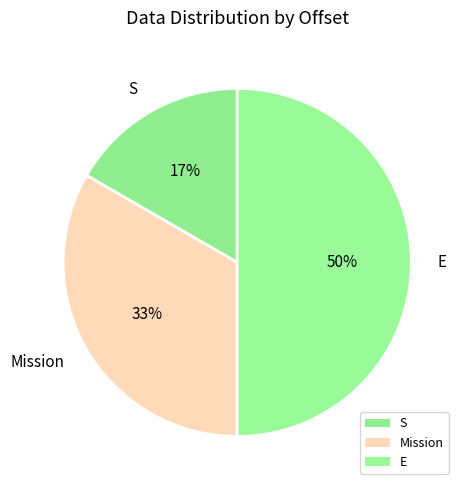

Which slice is the largest?

E